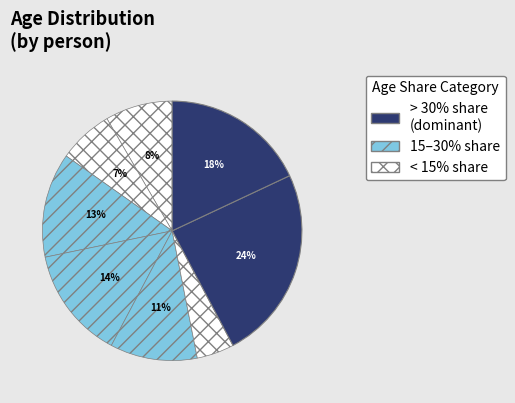

How many slices are in this pie chart?

8